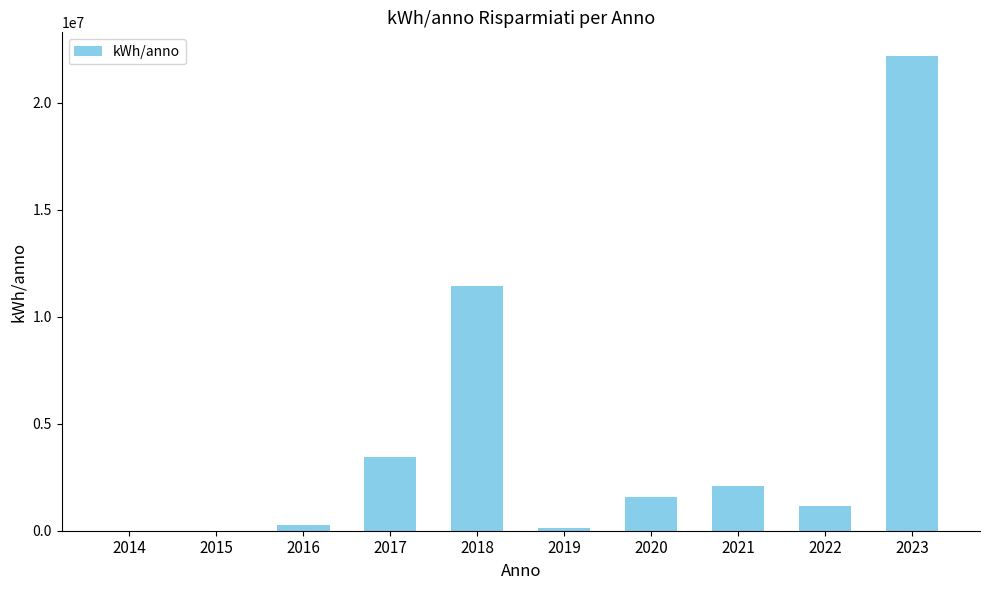

How many data points are above 1552340?

5